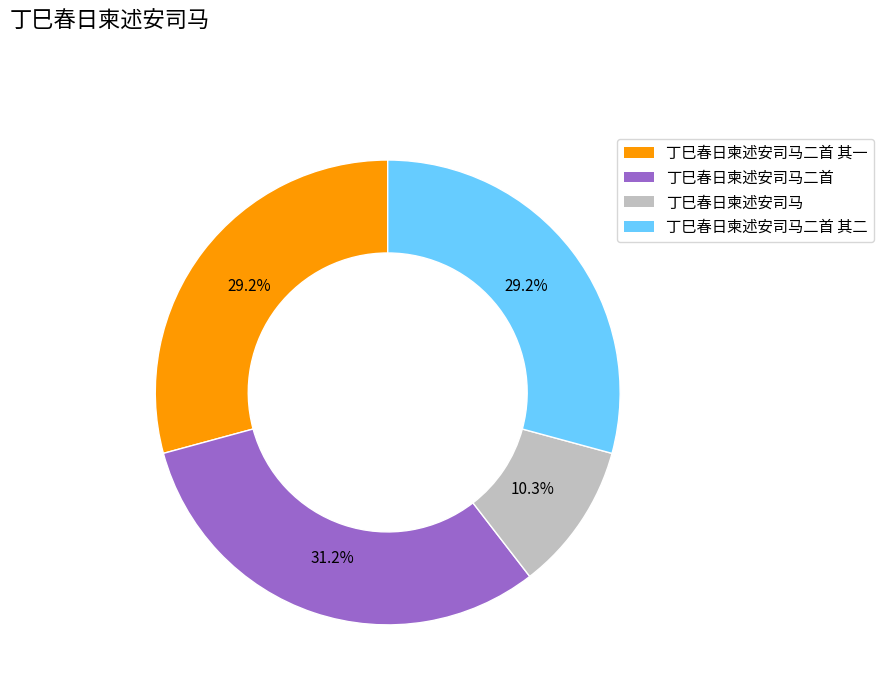

Count the number of slices in the pie.

4